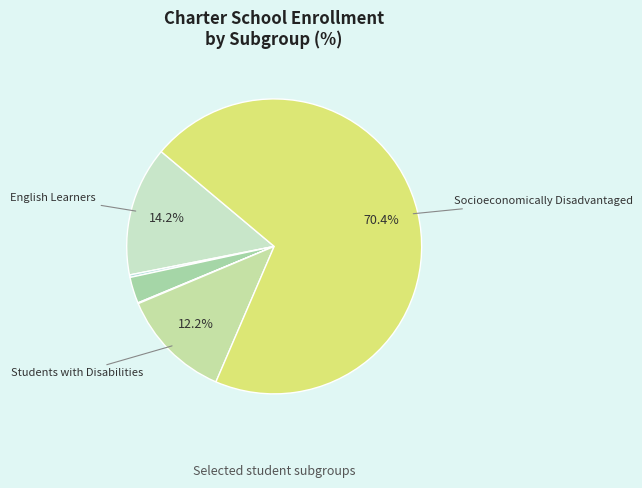

Which category has the smallest portion of the pie?

Migrant Education